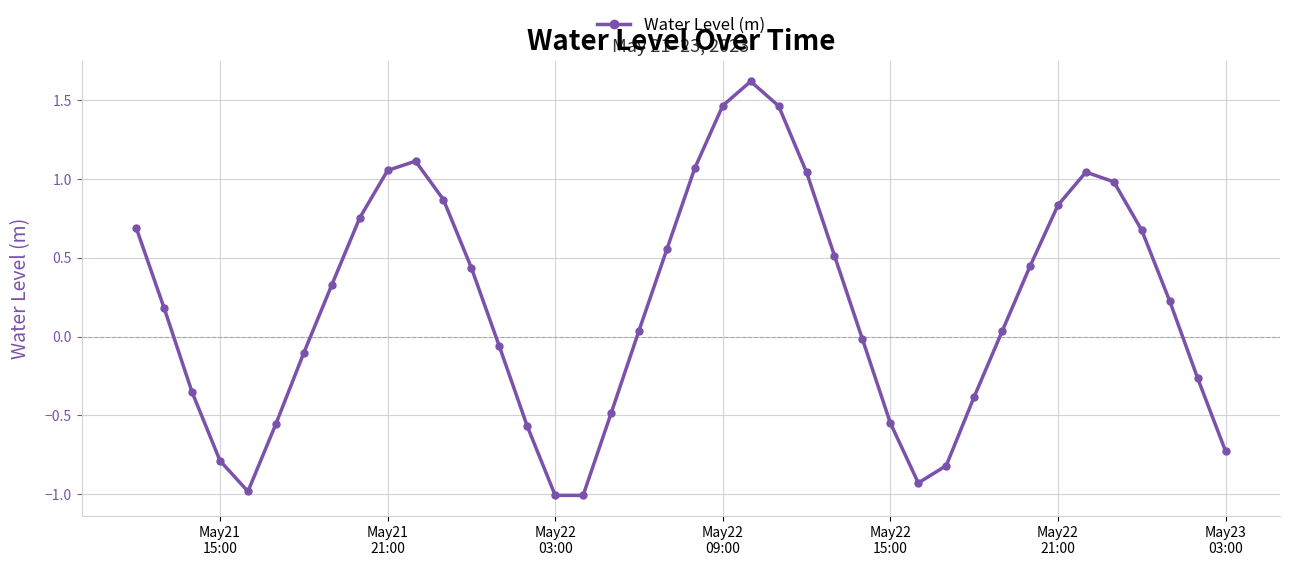

How many interior local valleys (lower than both neighbors) does the data have?

3